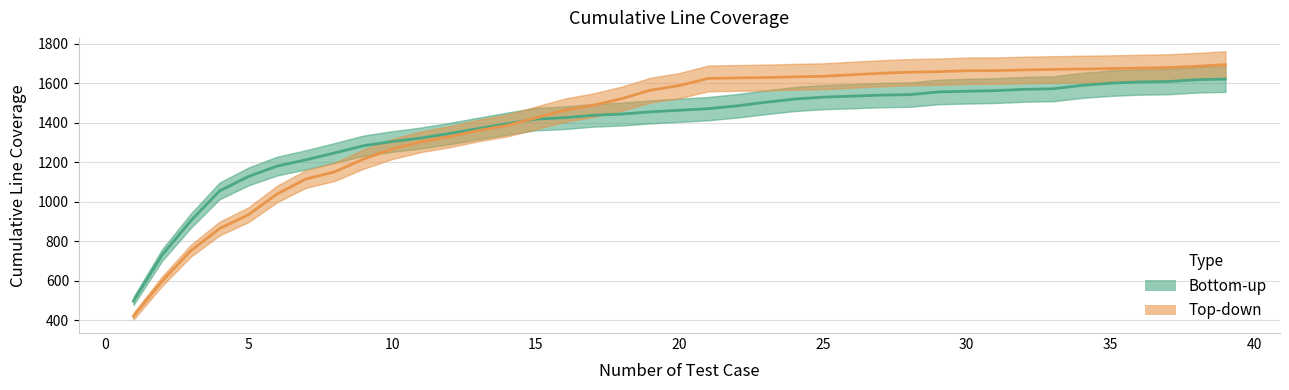

Which series has the largest total across all categories?

Top-down